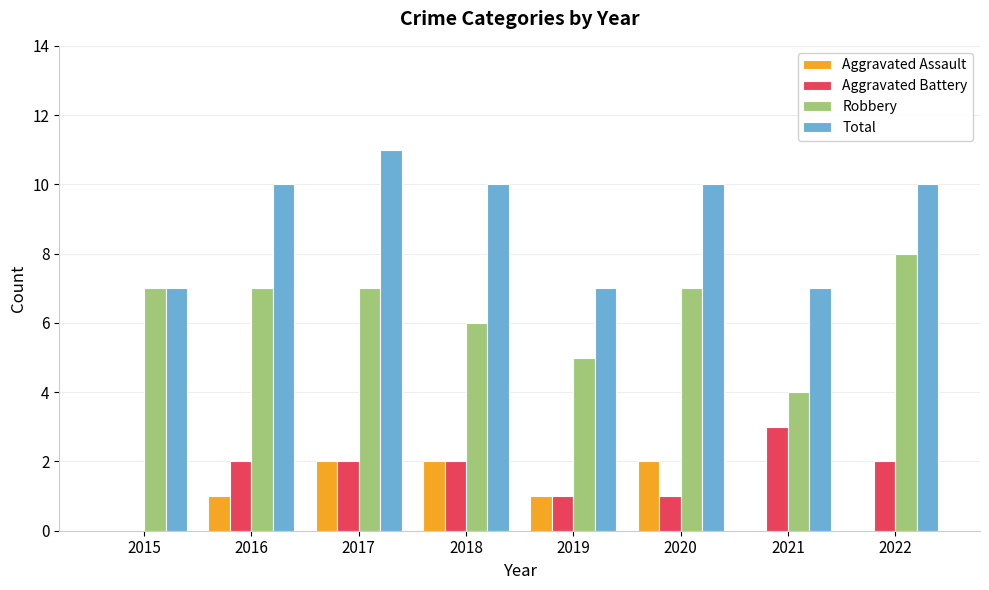

Count the number of data series in this chart.

4